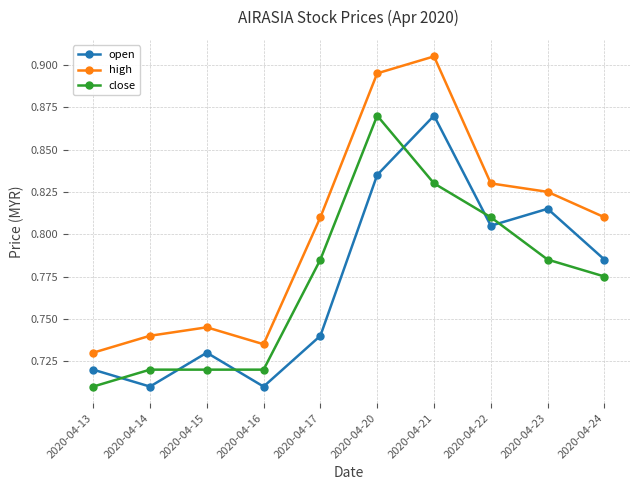

Is the value of high at 2020-04-16 greater than the value of close at 2020-04-15?

Yes